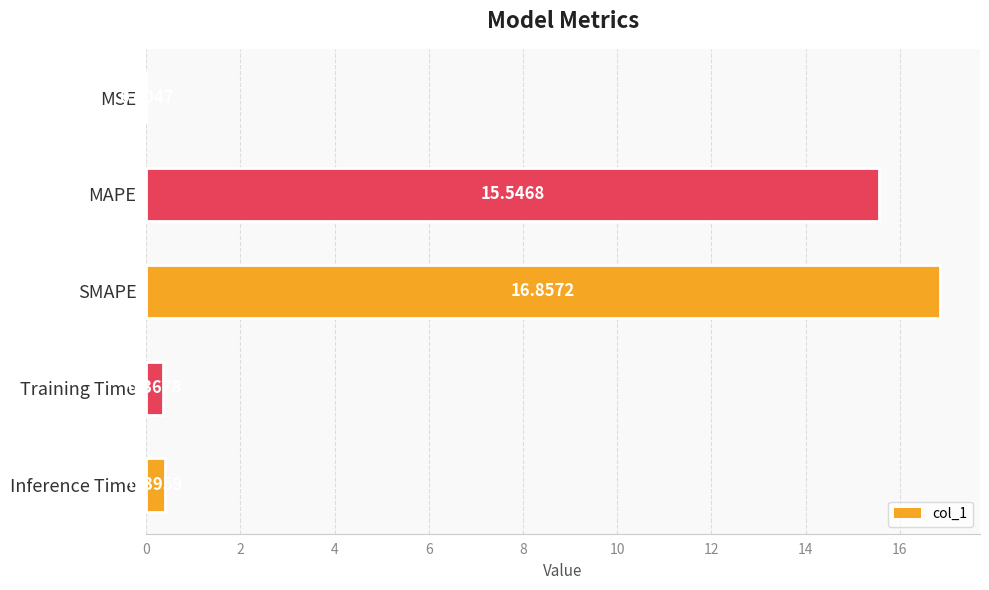

How many distinct data groups are displayed?

1